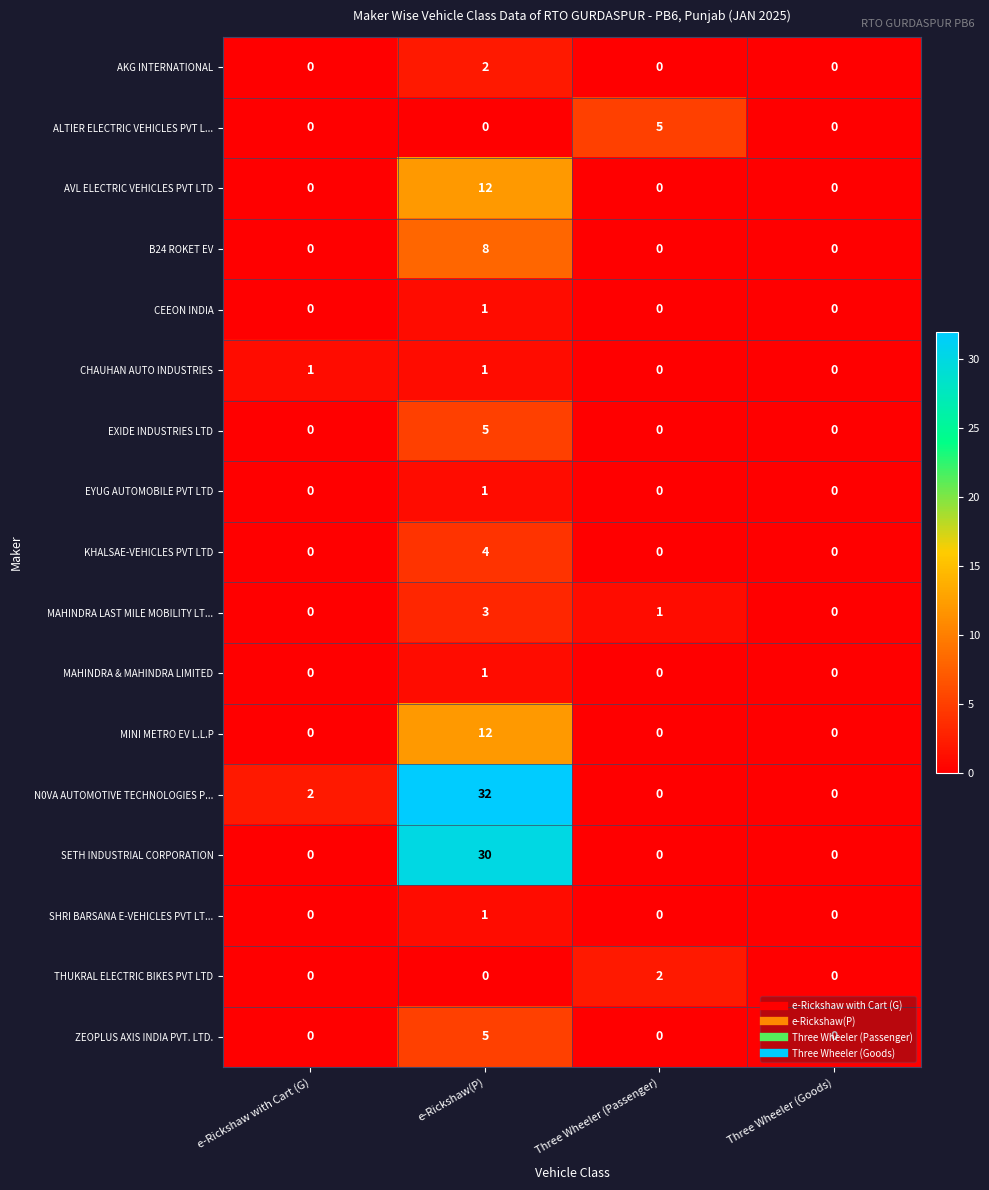

Where is N0VA AUTOMOTIVE TECHNOLOGIES P... nearest to the value 16?

e-Rickshaw with Cart (G)